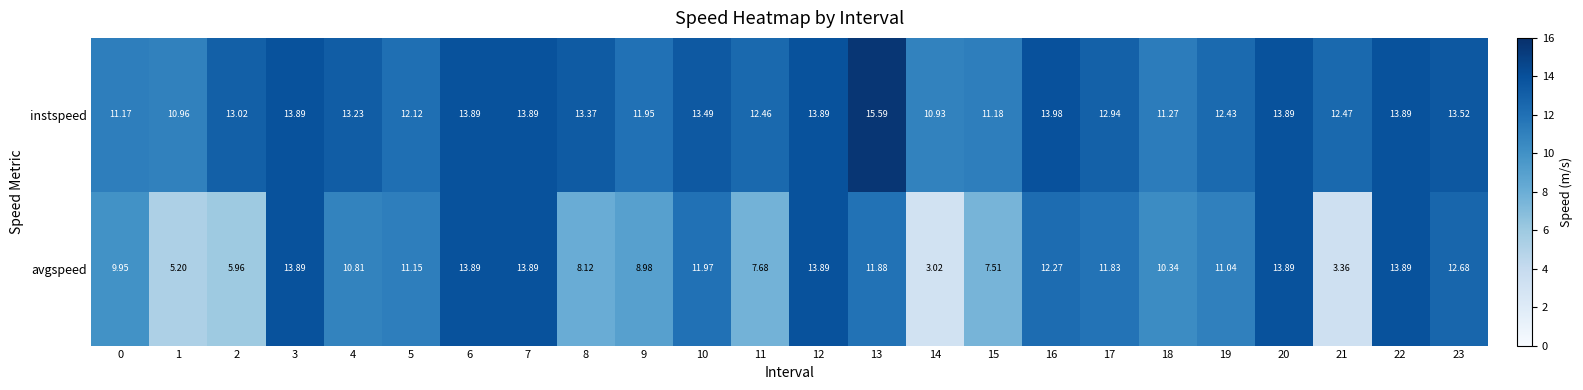

At 11, list the series in order from largest to smallest.

instspeed, avgspeed